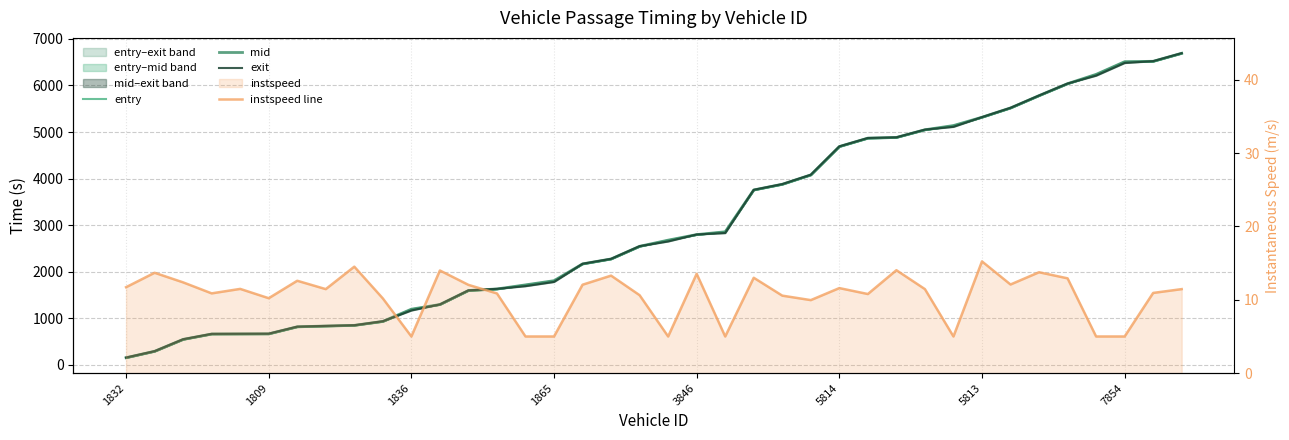

Reading left to right, list all the values displayed in this chart.

entry: 150.3	289.0	543.9	658.9	660.8	662.6	814.0	830.2	846.1	929.1	1192.7	1293.0	1593.2	1625.9	1714.0	1803.4	2164.0	2270.6	2541.5	2674.9	2793.5	2854.0	3752.3	3873.6	4074.2	4683.6	4863.7	4879.8	5043.9	5134.1	5313.4	5512.5	5777.6	6033.9	6233.2	6505.6	6513.7	6685.9
mid: 154.5	292.5	548.1	663.4	665.3	667.1	818.5	834.5	849.2	934.1	1196.3	1296.5	1597.4	1630.2	1718.3	1808.1	2168.5	2274.4	2546.0	2678.4	2797.6	2858.0	3756.1	3878.2	4079.1	4688.1	4868.3	4883.3	5048.3	5138.4	5317.3	5516.5	5781.3	6038.0	6237.4	6509.4	6518.1	6690.2
exit: 157.9	295.3	551.2	667.0	669.0	670.9	821.6	837.8	852.0	938.0	1169.1	1299.1	1600.7	1633.5	1691.2	1781.7	2171.6	2277.4	2549.6	2651.1	2800.4	2831.2	3759.1	3881.9	4083.0	4691.4	4871.6	4886.1	5051.7	5111.4	5319.8	5519.6	5784.1	6040.8	6210.6	6482.4	6521.5	6693.5
instspeed line: 11.7	13.7	12.4	10.9	11.5	10.2	12.6	11.5	14.5	10.2	5.0	14.0	12.0	10.9	5.0	5.0	12.1	13.3	10.6	5.0	13.6	5.0	13.0	10.6	10.0	11.6	10.8	14.0	11.5	5.0	15.2	12.1	13.8	12.9	5.0	5.0	10.9	11.5